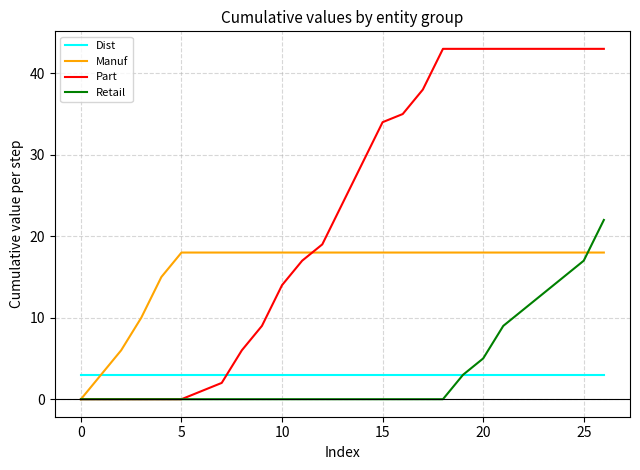

Which series has the largest range (max minus min)?

Part